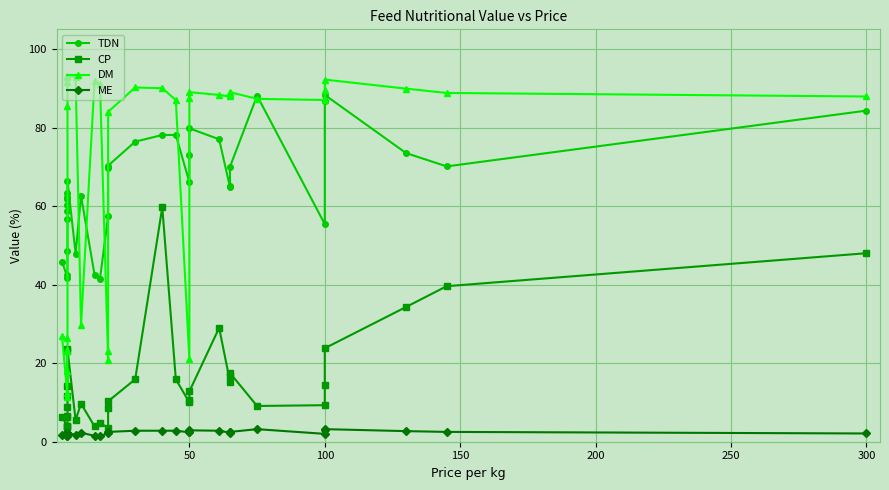

What is the difference between the maximum and minimum values in the TDN series?

46.8